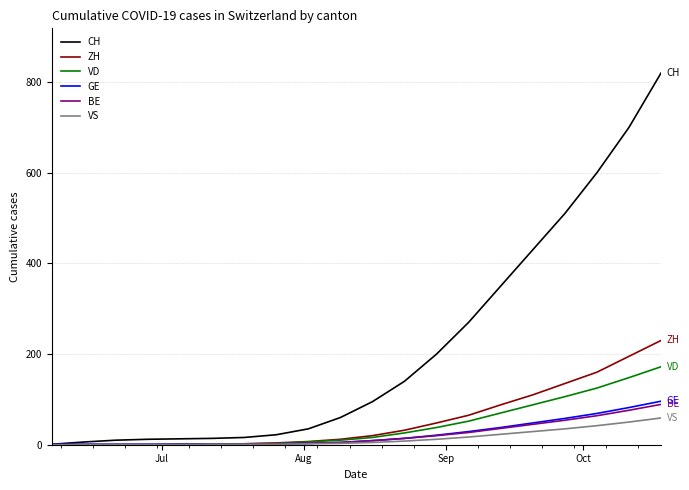

How many values in the GE series are below 9?

10